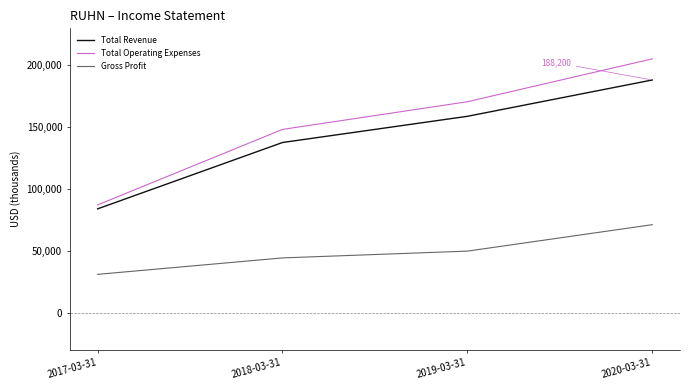

List the labels in order of Gross Profit value, largest first.

2020-03-31, 2019-03-31, 2018-03-31, 2017-03-31